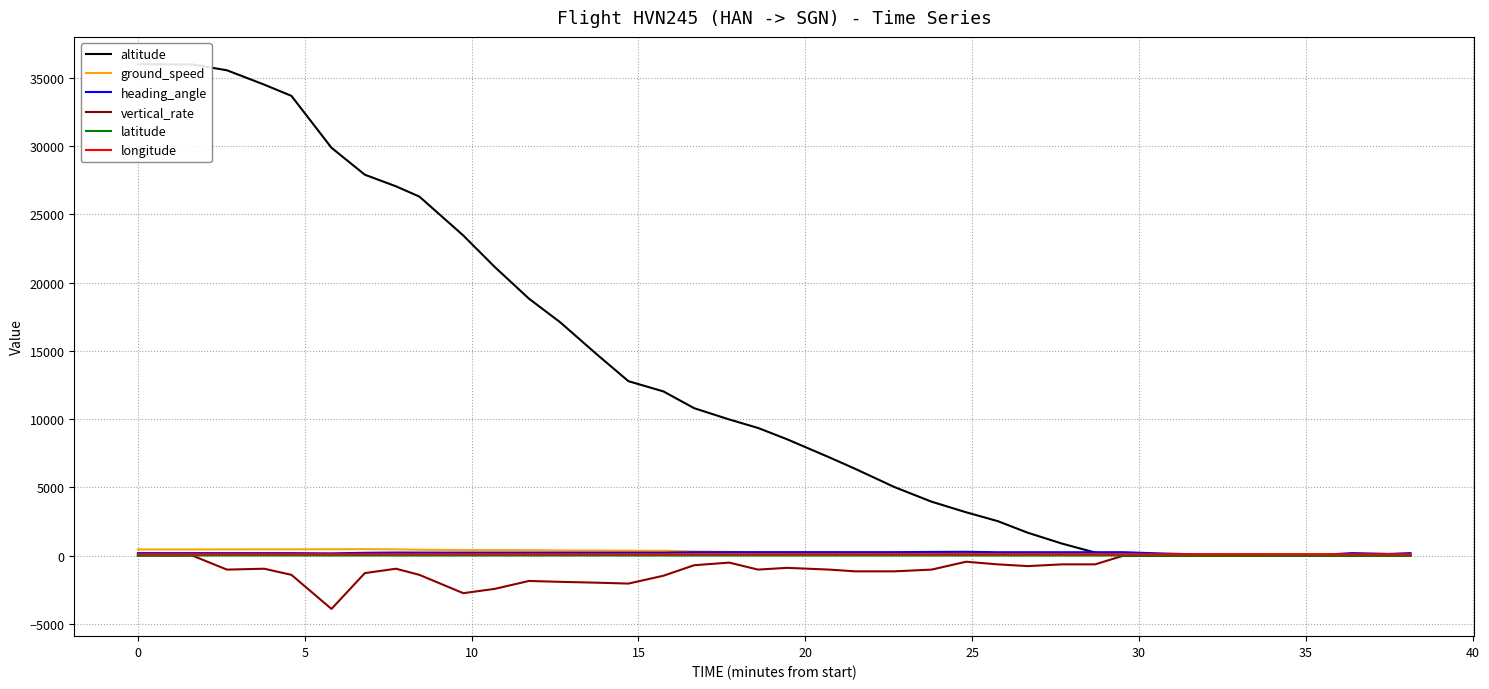

After their last crossing, which series has the higher values: ground_speed or latitude?

ground_speed